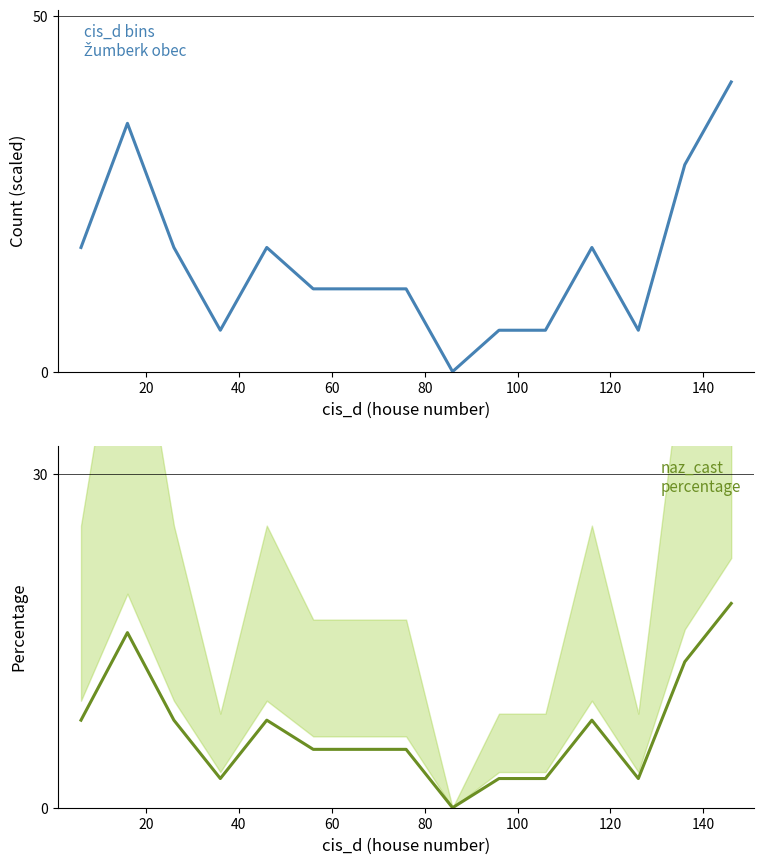

Rank the series by their maximum value, from lowest to highest.

naz_cast
percentage, cis_d bins
Žumberk obec